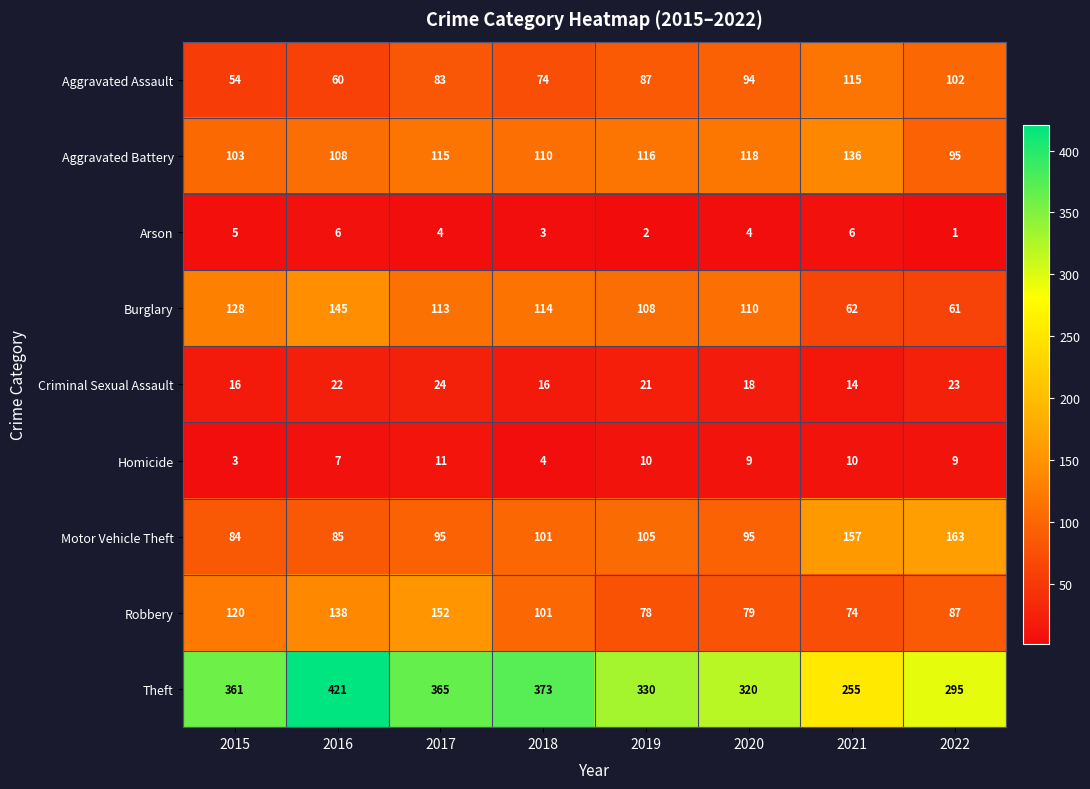

The value of Burglary at 2019 is 108. True or false?

True